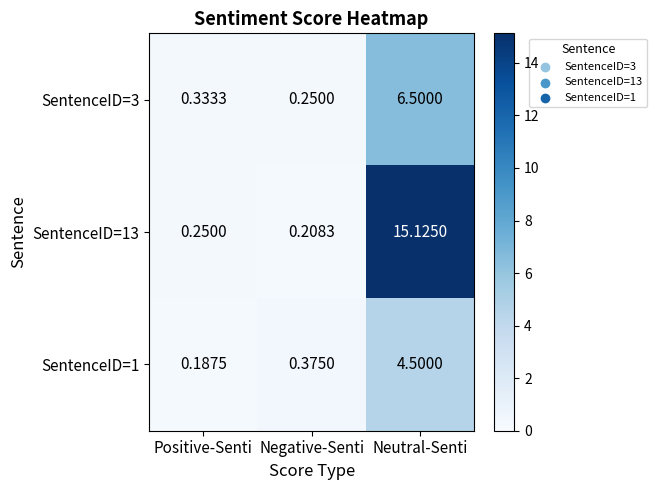

At which label is SentenceID=1 closest to 2?

Negative-Senti